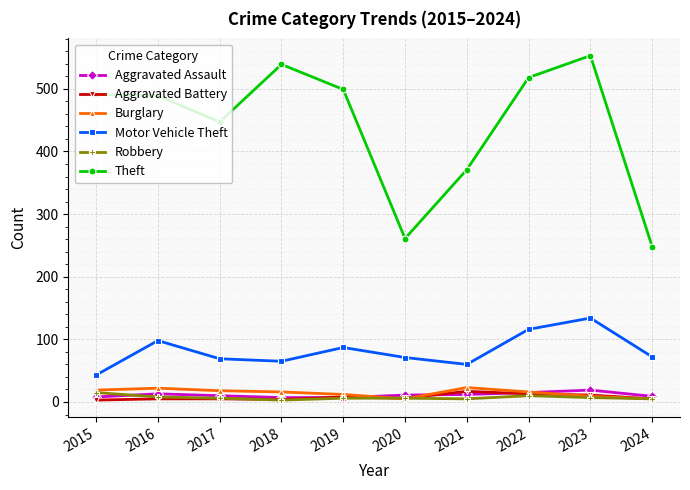

True or false: Motor Vehicle Theft has a value of 87 at 2019.

True